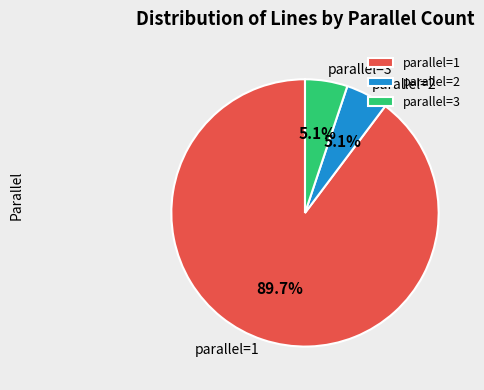

How many segments does this pie chart have?

3